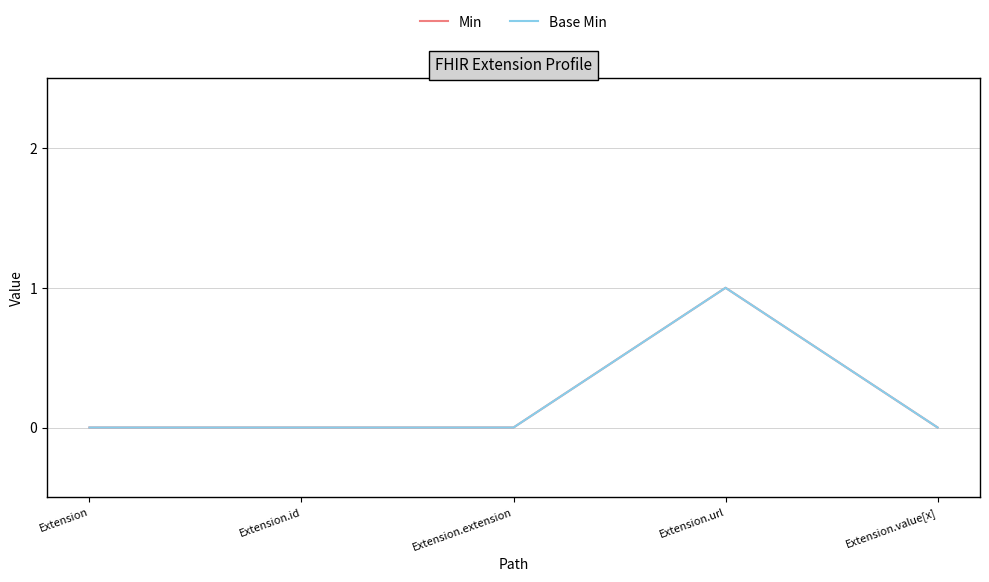

What is the sum of all Min values?

1